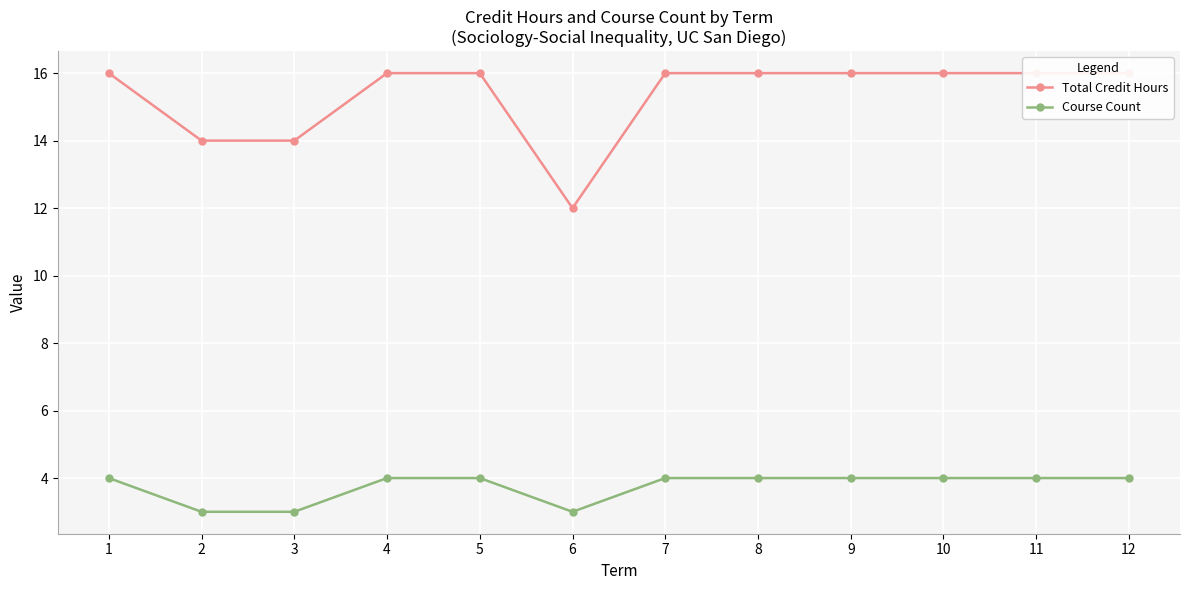

What is the highest value of the Total Credit Hours series?

16